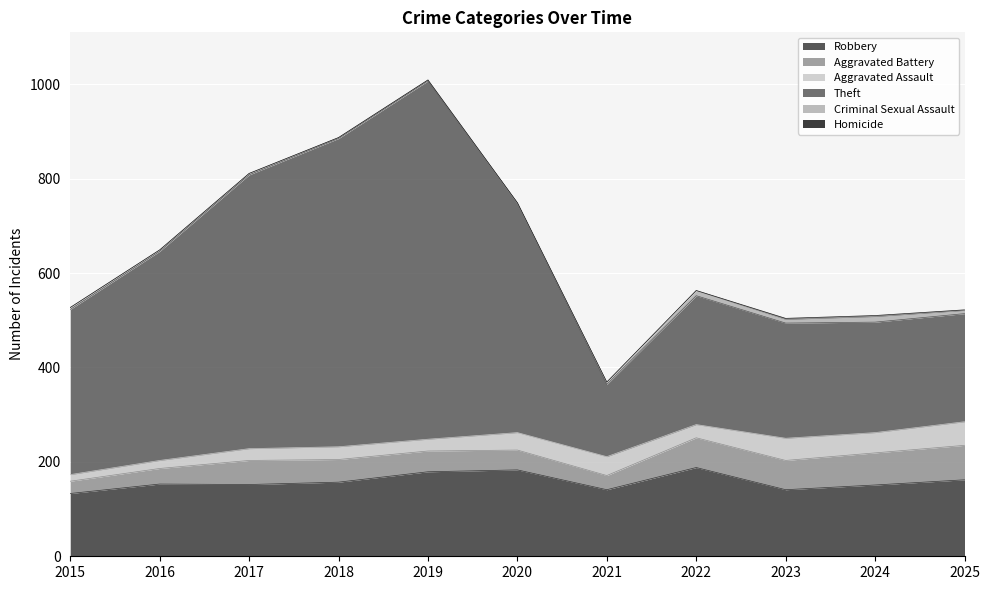

What is the total value across all series at 2023?

504